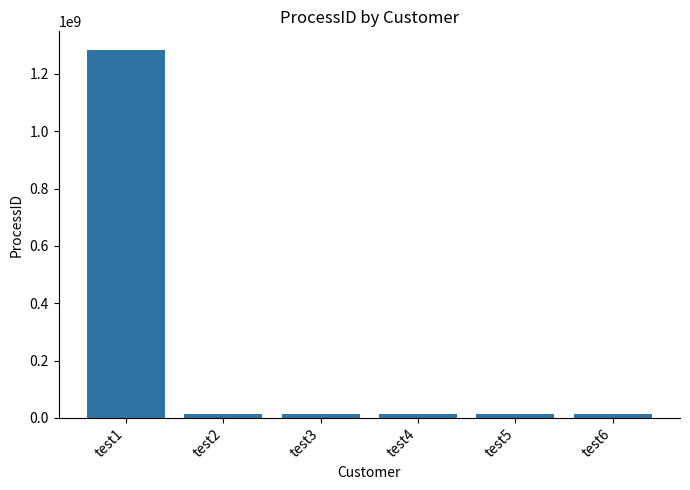

How many data points does each series have?

6